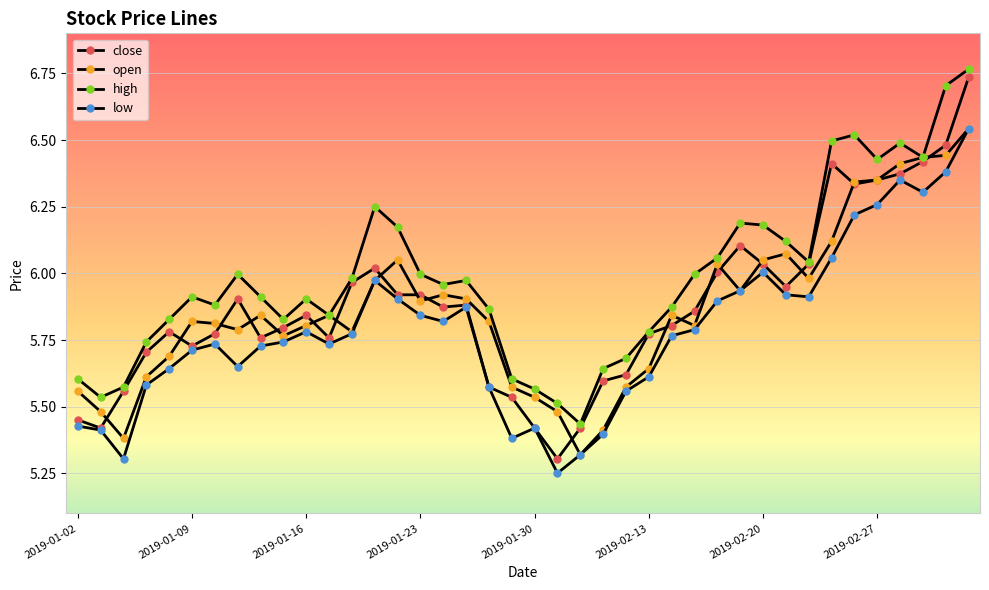

Is this an area chart (filled region under the line)?

No